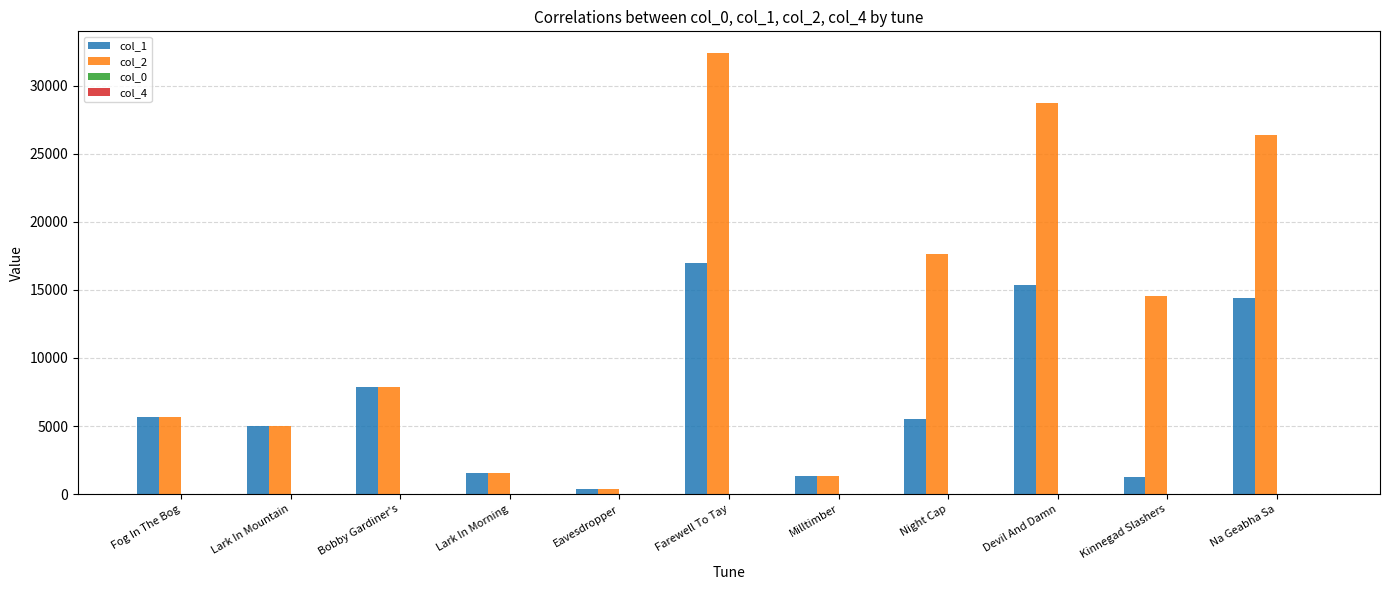

True or false: col_1 has a value of 5483.0 at Night Cap.

True